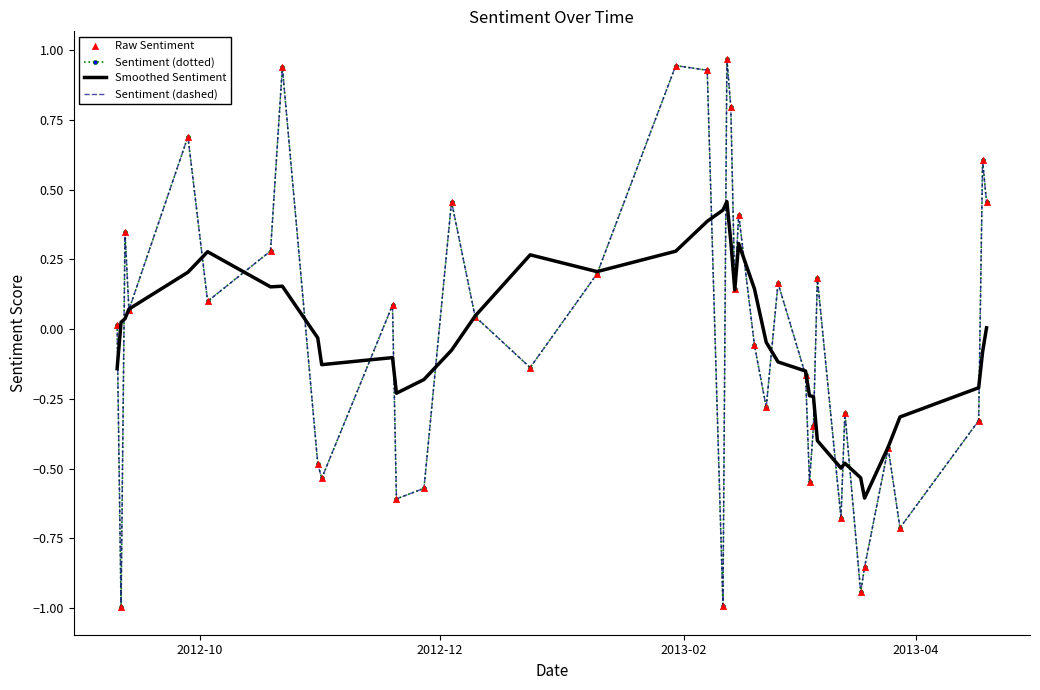

At how many categories does at least one series exceed 0?

25